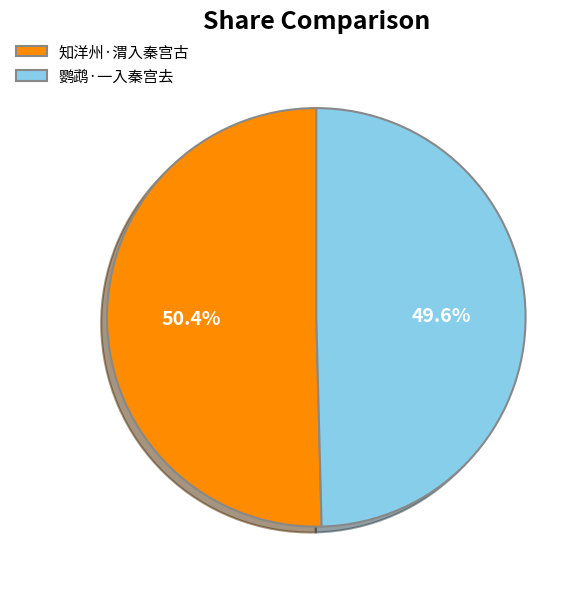

To the nearest percent, what is the average slice percentage?

50%